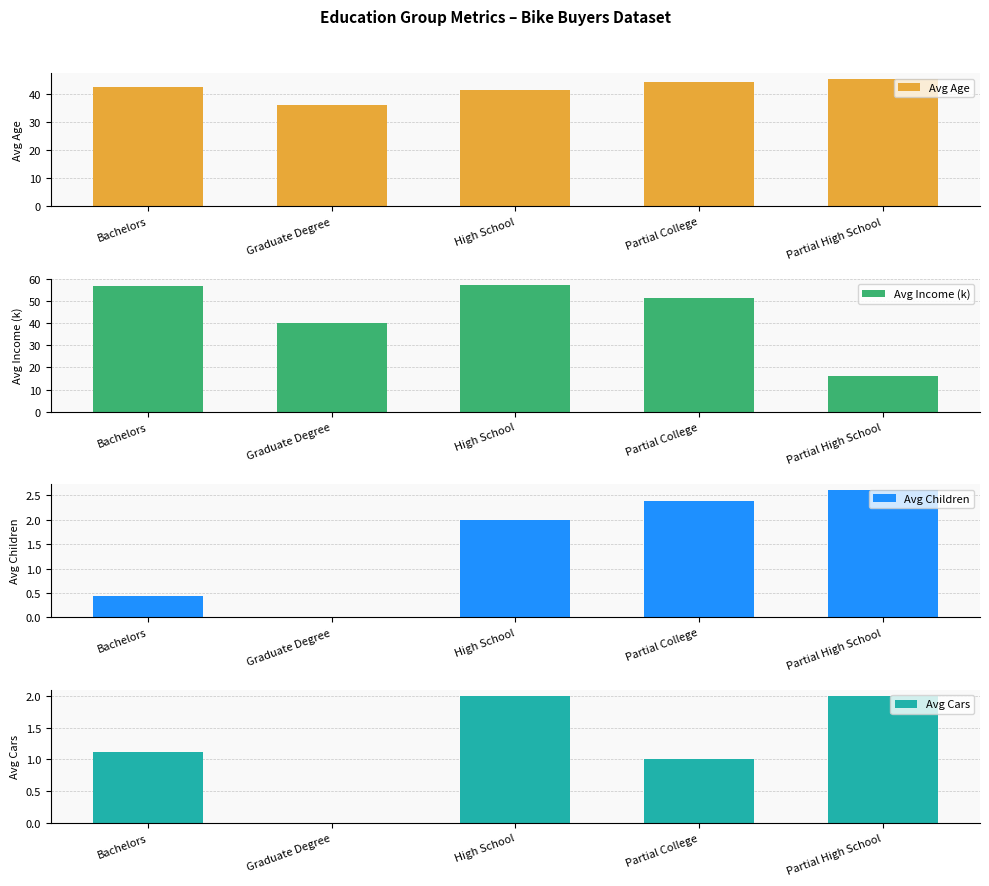

Reading left to right, list all the values displayed in this chart.

Avg Age: Bachelors=42.6	Graduate Degree=36.0	High School=41.4	Partial College=44.2	Partial High School=45.2
Avg Income (k): Bachelors=56.7	Graduate Degree=40.0	High School=57.1	Partial College=51.1	Partial High School=16.0
Avg Children: Bachelors=0.4	Graduate Degree=0.0	High School=2.0	Partial College=2.4	Partial High School=2.6
Avg Cars: Bachelors=1.1	Graduate Degree=0.0	High School=2.0	Partial College=1.0	Partial High School=2.0